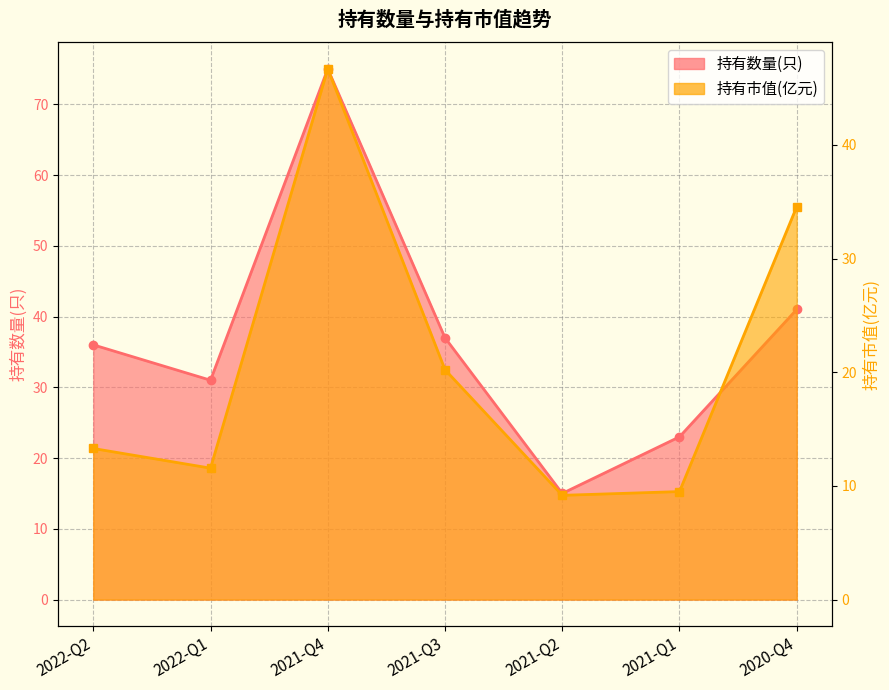

Is it true that 持有数量(只) equals 75.0 at 2021-Q4?

True